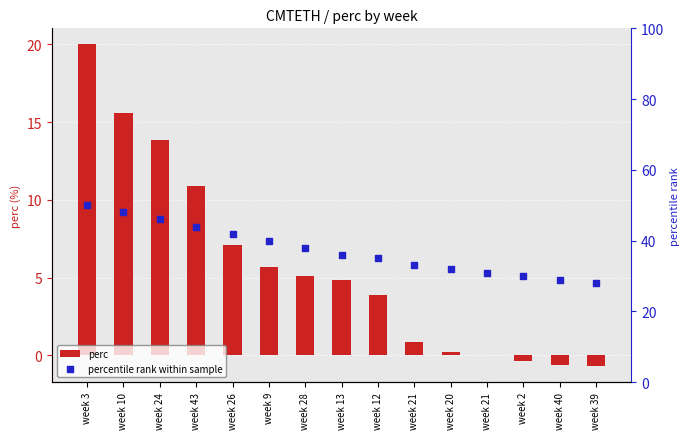

At which category is the sum across all series the highest?

week 3